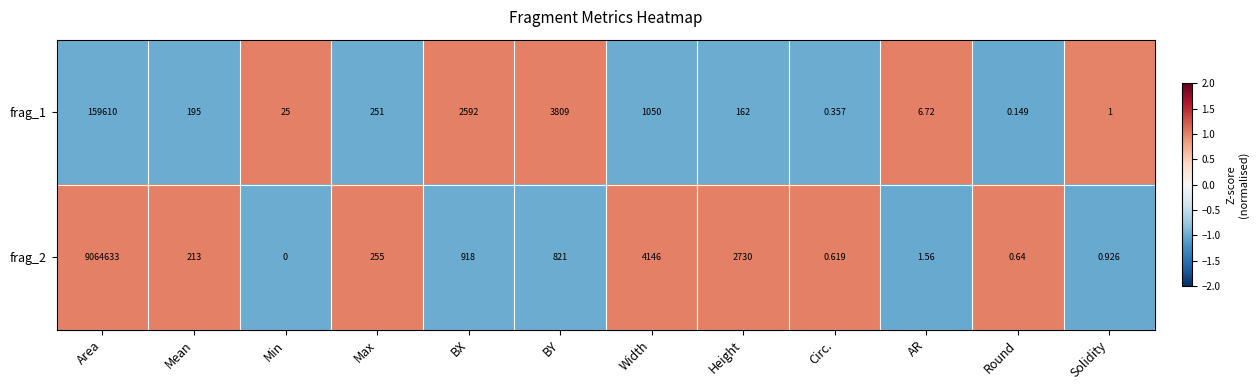

List the labels in order of frag_1 value, smallest first.

Round, Circ., Solidity, AR, Min, Height, Mean, Max, Width, BX, BY, Area